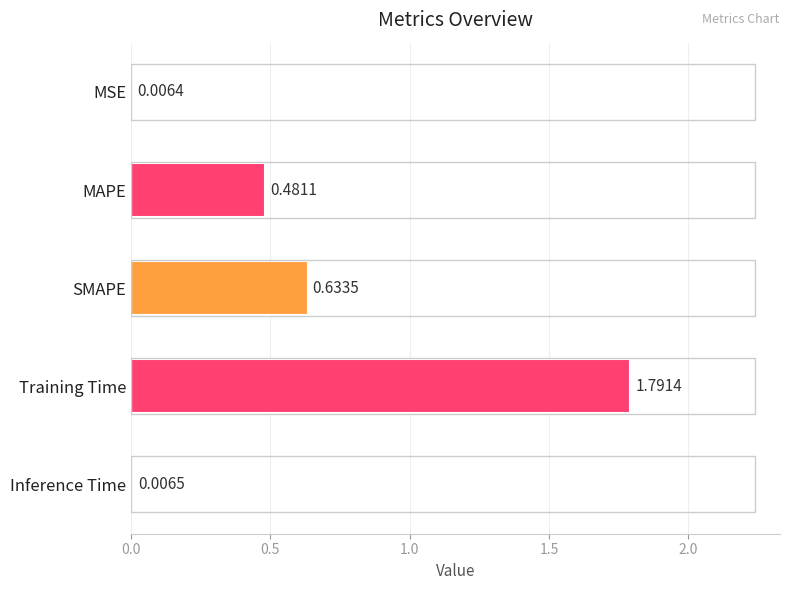

What is the change in value from SMAPE to Inference Time?

-0.6